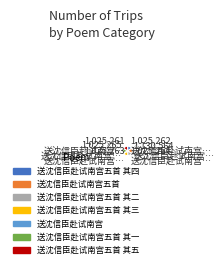

Is there a majority slice in this chart?

No